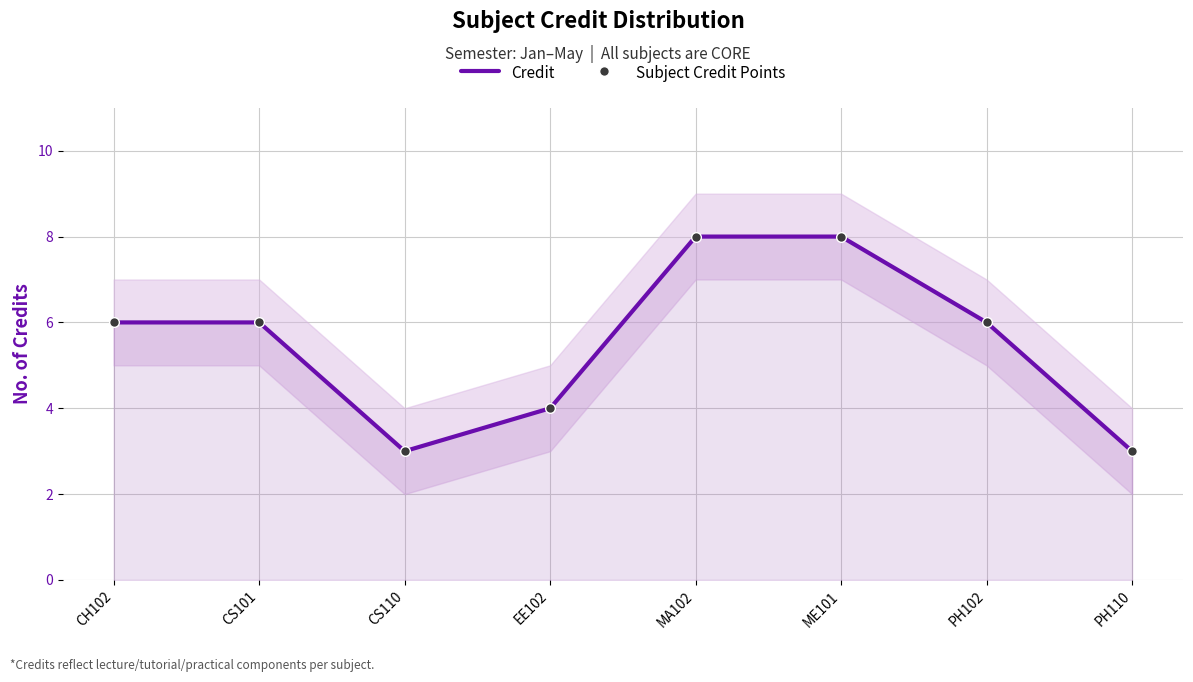

Is the value of Subject Credit Points at CS110 greater than the value of Credit at PH102?

No